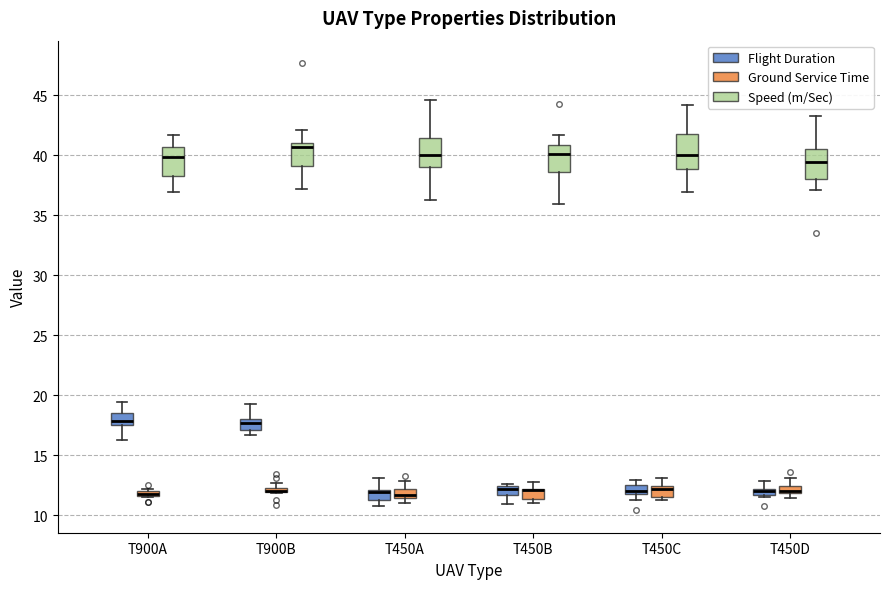

Where is the lower edge of the box for T450C (Speed (m/Sec)) on the y-axis? The values are not printed on the chart, so give them approximately, as read against the axis.

39.0